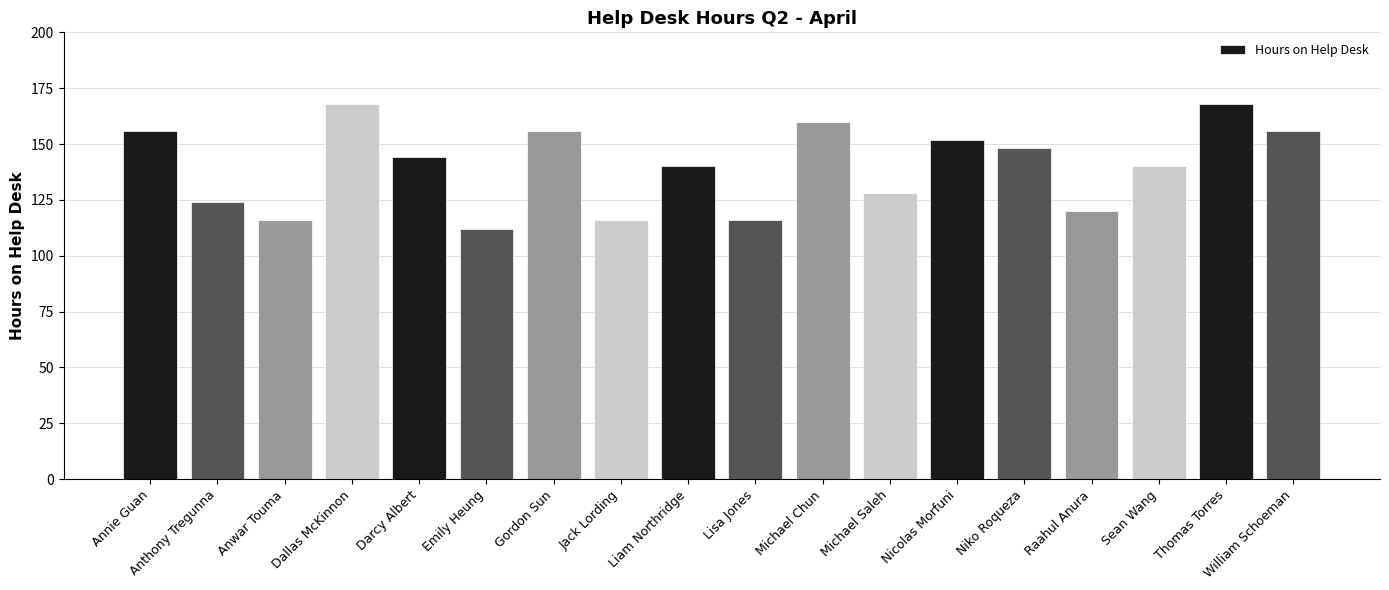

Read the value at Lisa Jones, to the nearest 5.

115